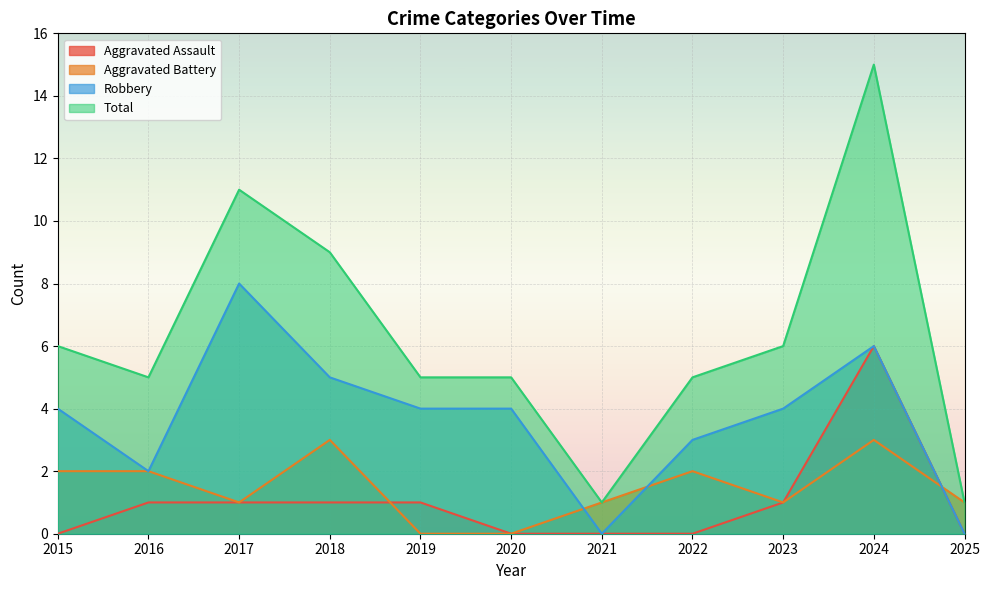

At how many categories does at least one series exceed 2?

9